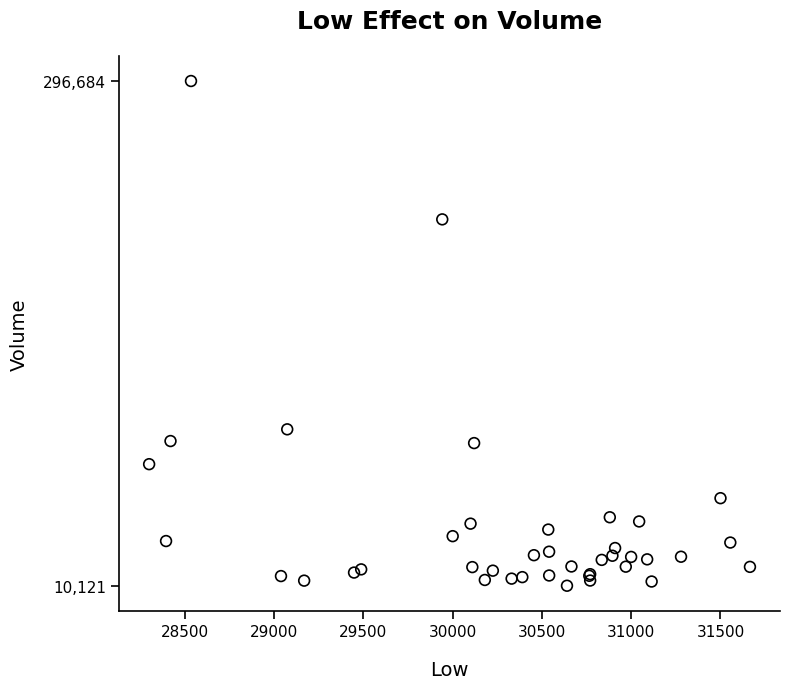

What Y value in the scatter plot is closest to 153402?

98924